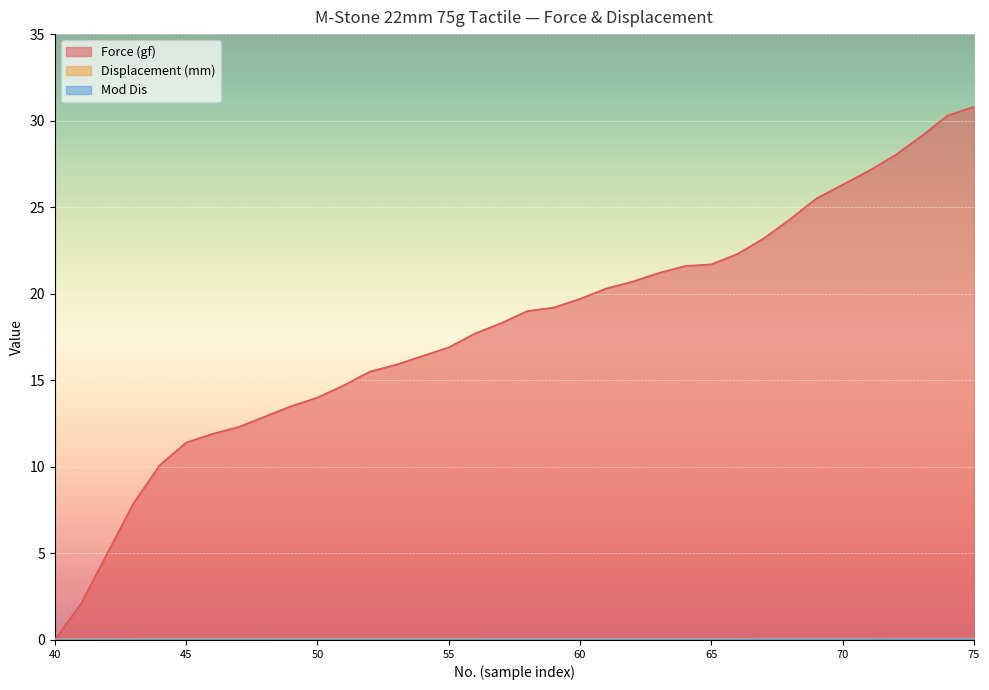

How many lines are shown in the chart?

3